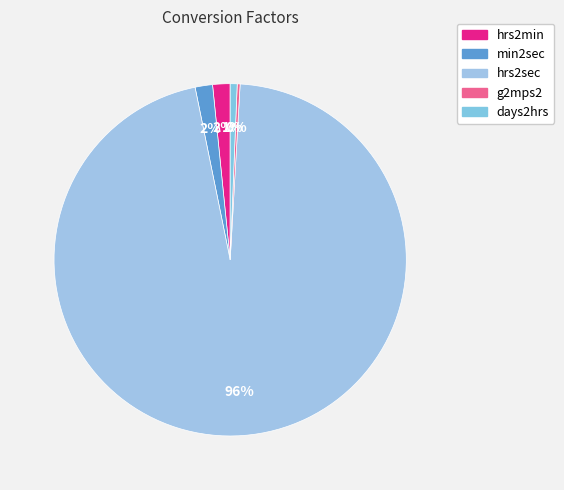

Which category has the biggest portion of the pie?

hrs2sec